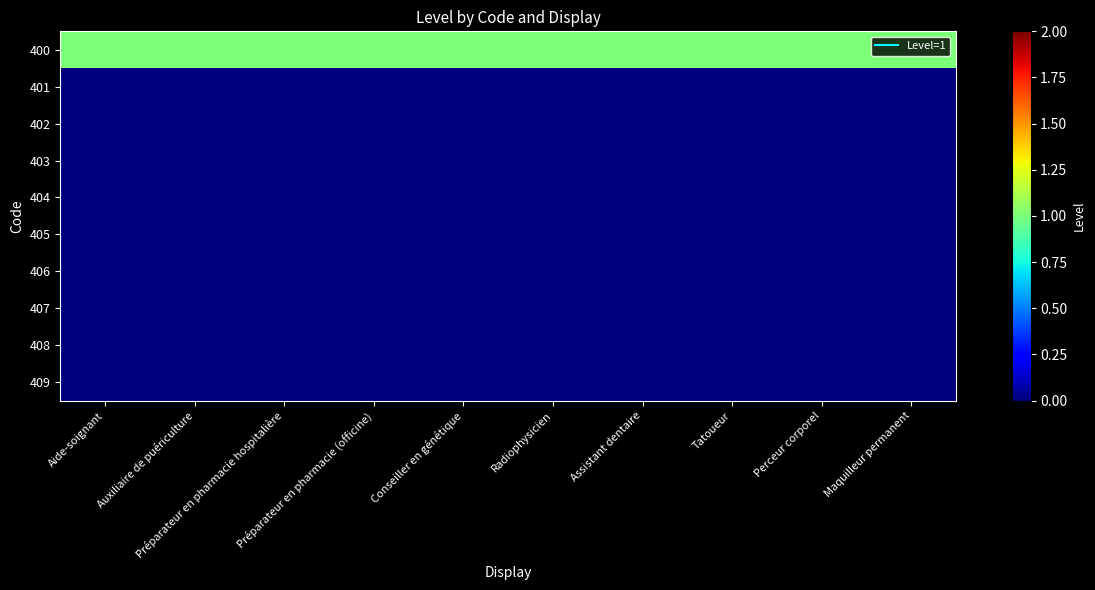

How many series are shown in this chart?

10